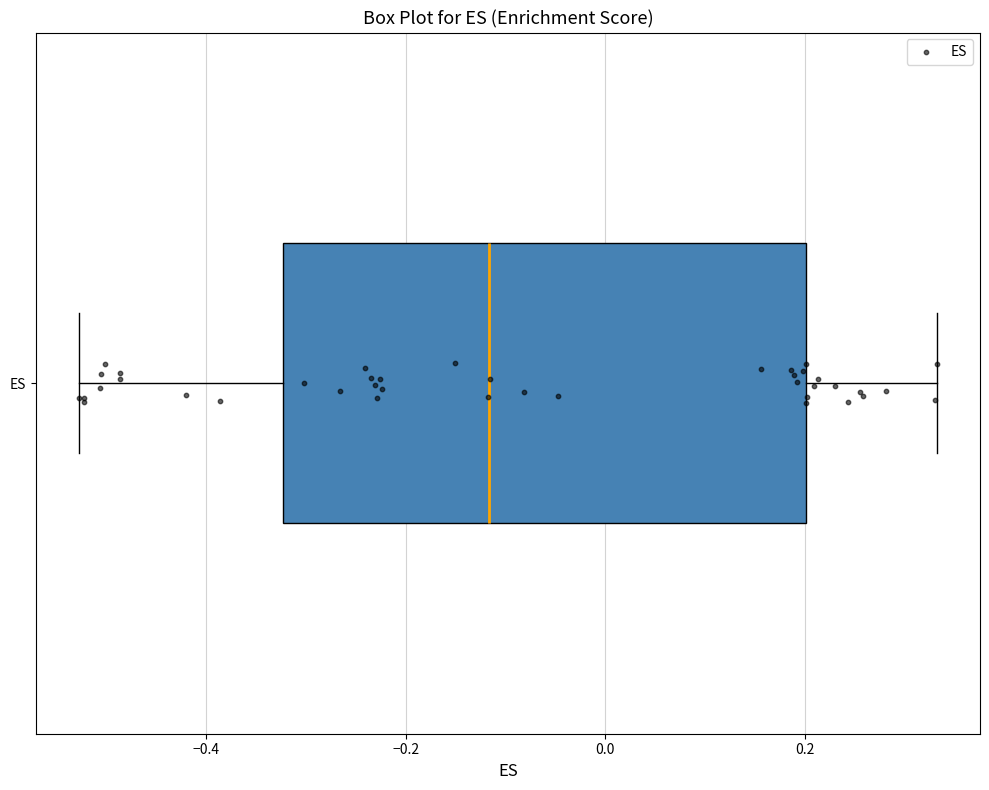

Where does the left whisker of the box for ES end on the x-axis? The values are not printed on the chart, so give them approximately, as read against the axis.

-0.52